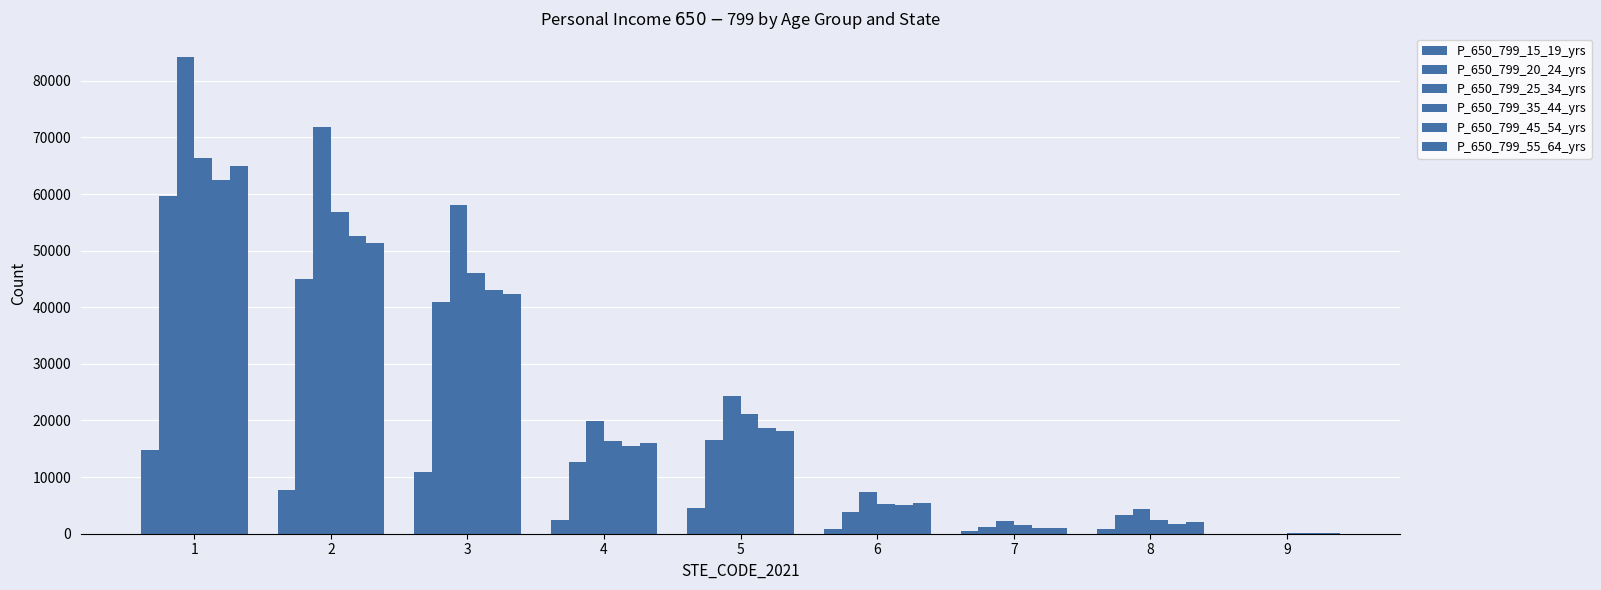

Rank the series by their maximum value, from highest to lowest.

P_650_799_25_34_yrs, P_650_799_35_44_yrs, P_650_799_55_64_yrs, P_650_799_45_54_yrs, P_650_799_20_24_yrs, P_650_799_15_19_yrs